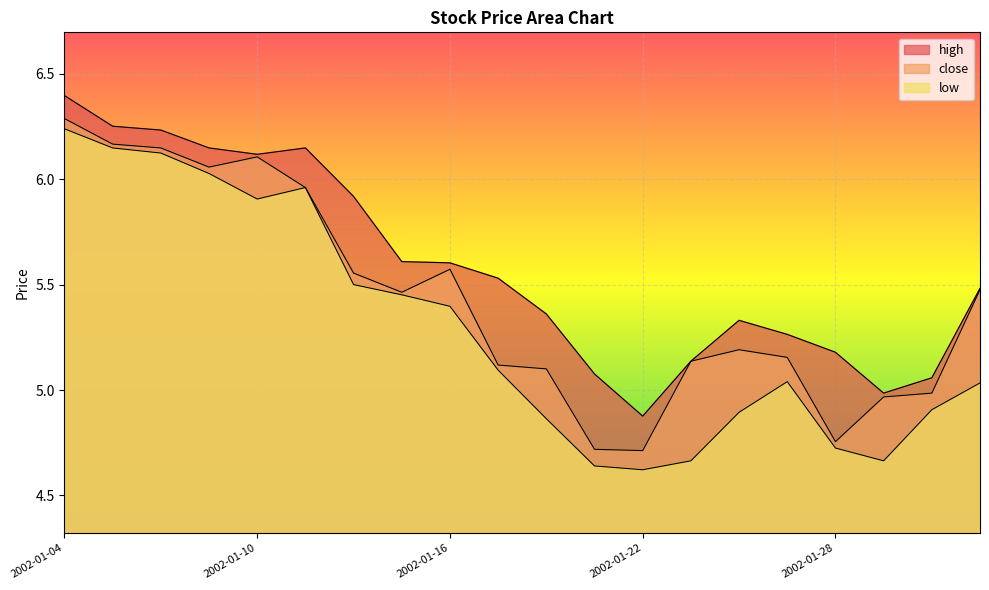

What is the spread (max minus min) of values at 2002-01-10?

0.2